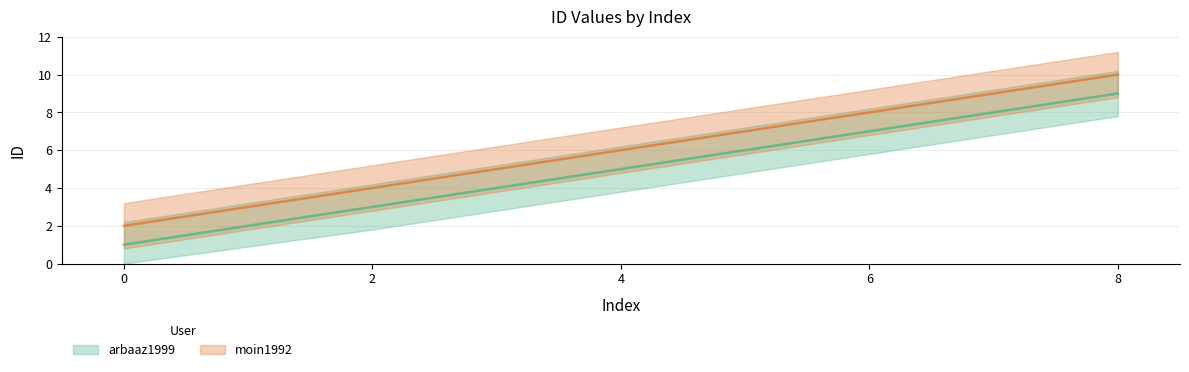

What is the greatest value displayed?

10